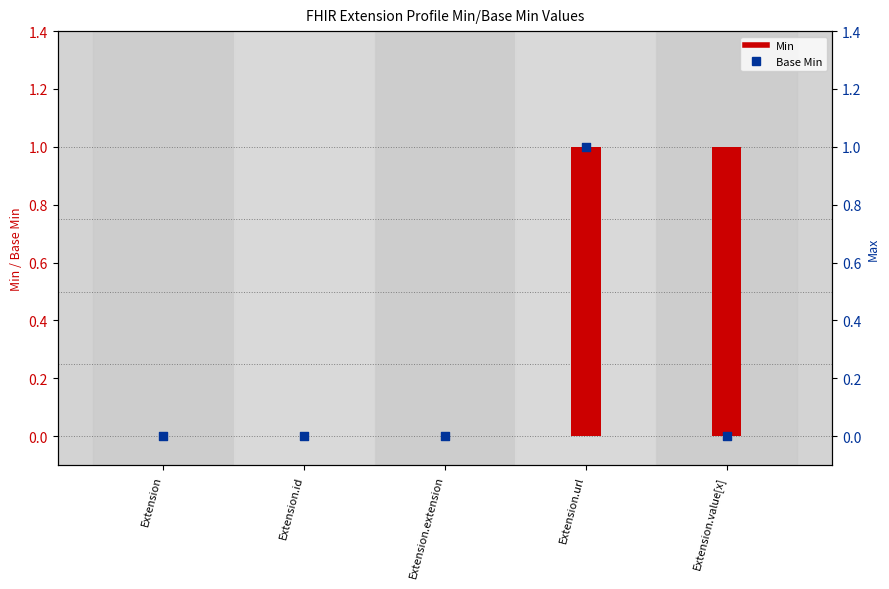

Is the value of Base Min at Extension greater than the value of Min at Extension?

No